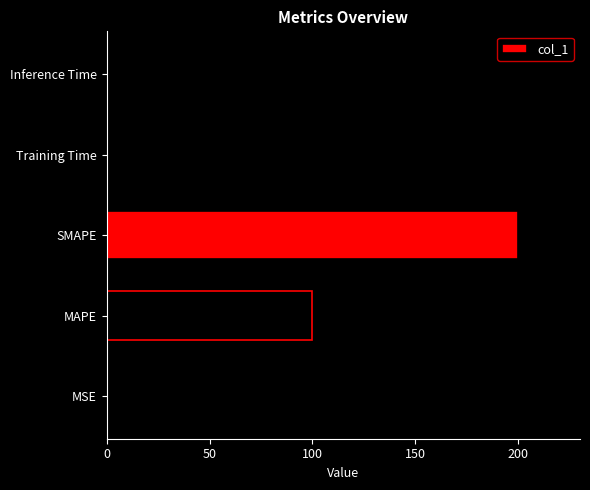

What is the greatest value displayed?

200.0